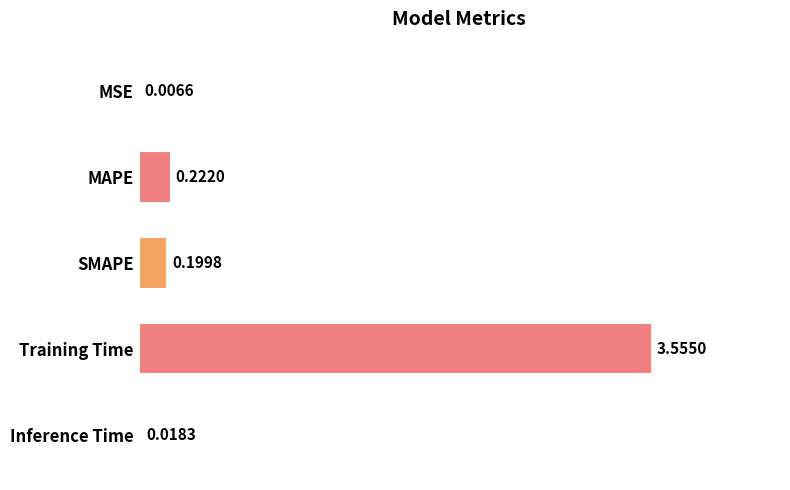

At which label is the value closest to 1?

MAPE